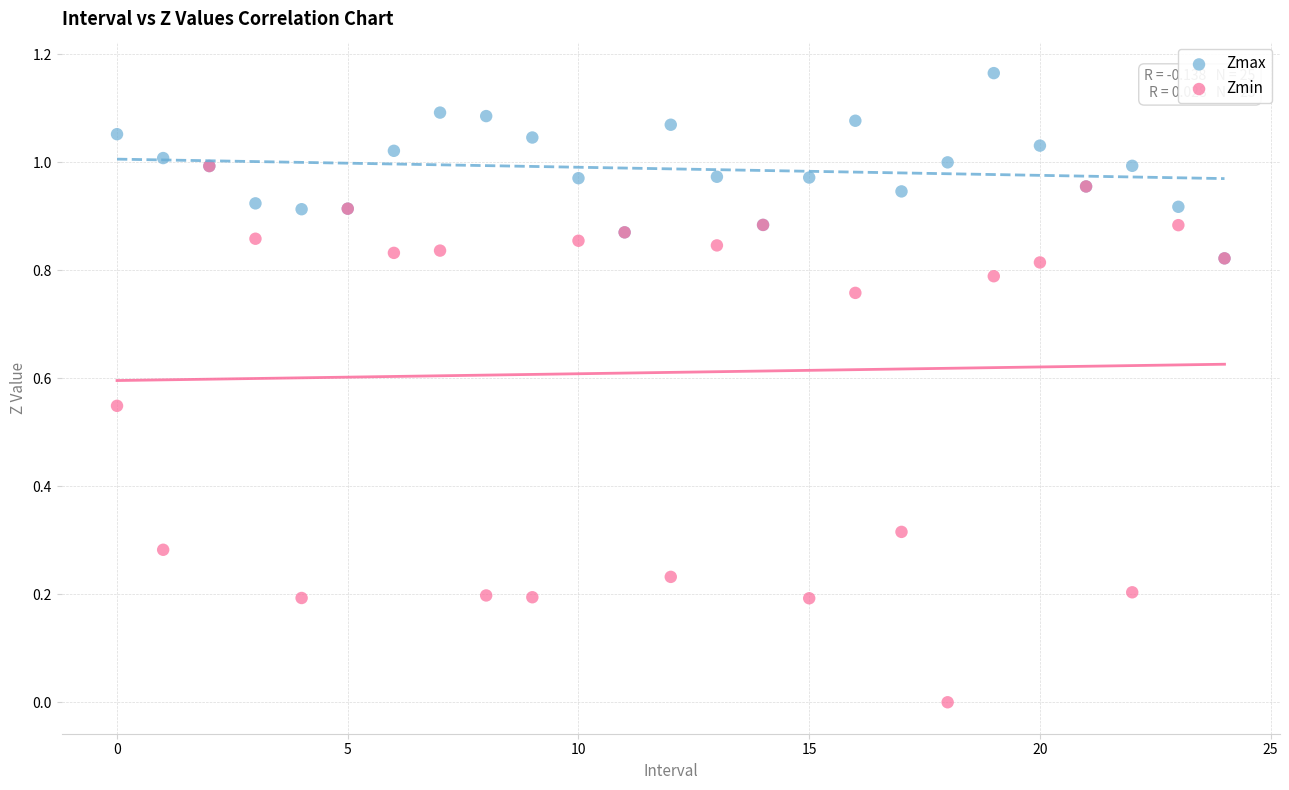

What are all the series names shown in the legend?

Zmax, Zmin